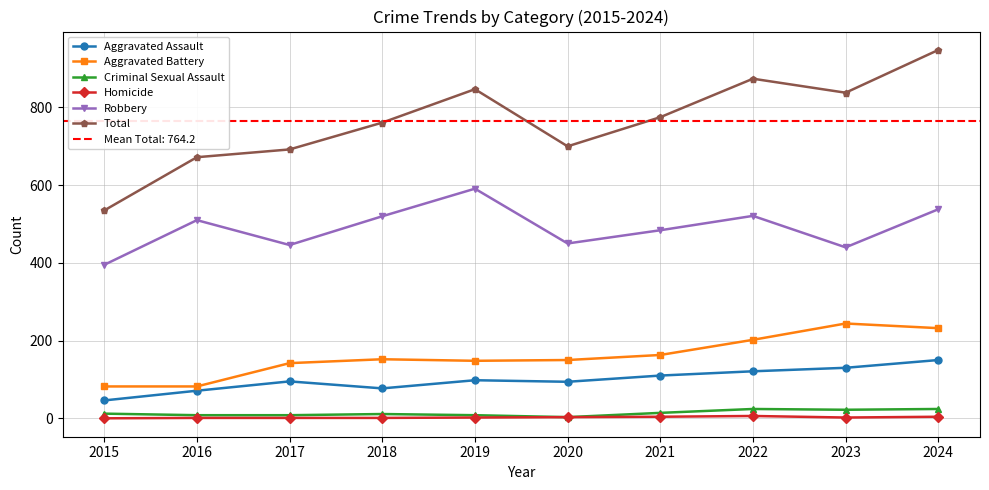

Is the value of Criminal Sexual Assault at 2022 greater than the value of Aggravated Battery at 2020?

No